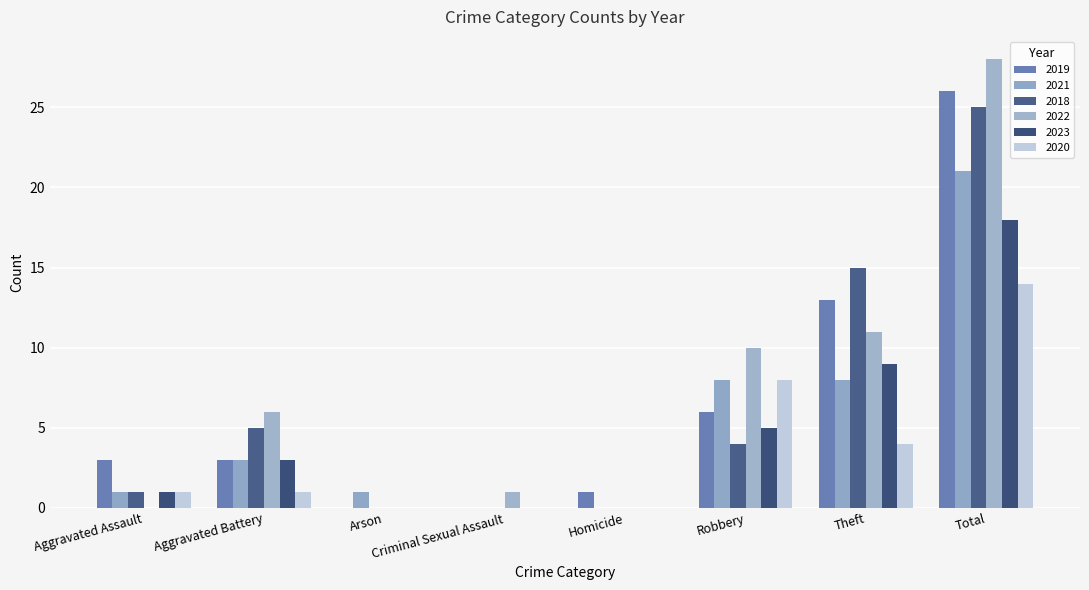

True or false: 2023 has a value of 6 at Theft.

False